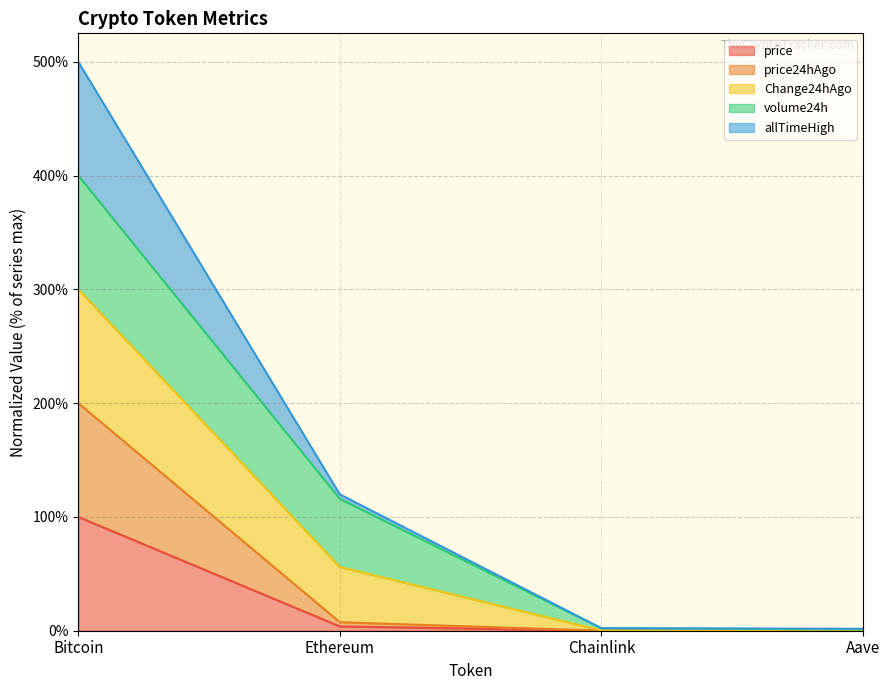

In price, how many points are lower than both neighbors (excluding endpoints)?

1